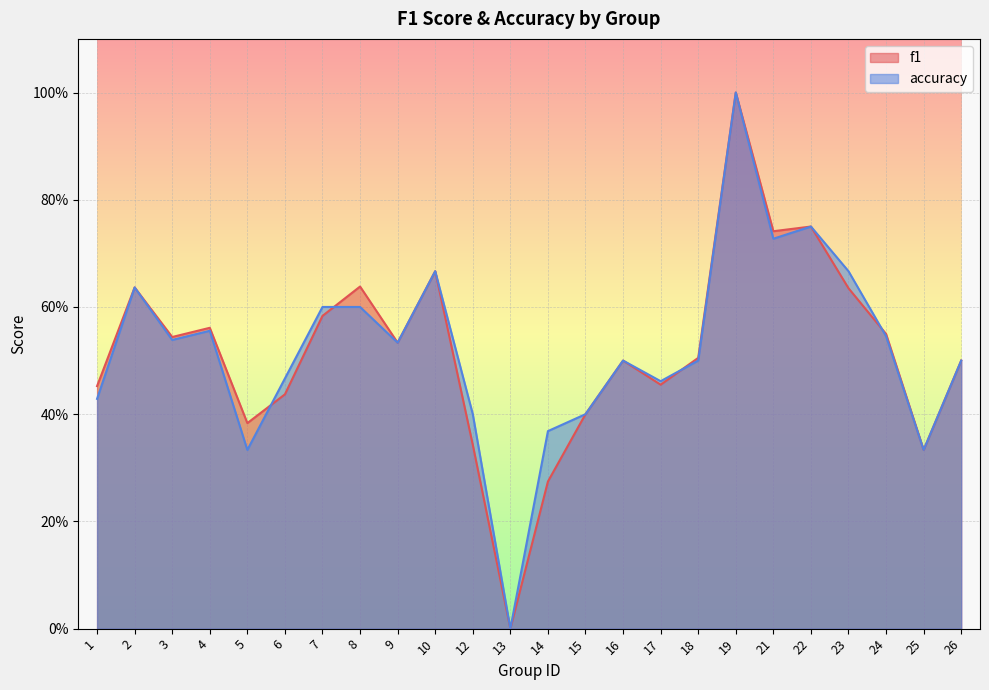

Reading right to left, extract all data points from this chart.

f1: 0.5	0.3	0.5	0.6	0.8	0.7	1.0	0.5	0.5	0.5	0.4	0.3	0.0	0.3	0.7	0.5	0.6	0.6	0.4	0.4	0.6	0.5	0.6	0.5
accuracy: 0.5	0.3	0.5	0.7	0.8	0.7	1.0	0.5	0.5	0.5	0.4	0.4	0.0	0.4	0.7	0.5	0.6	0.6	0.5	0.3	0.6	0.5	0.6	0.4